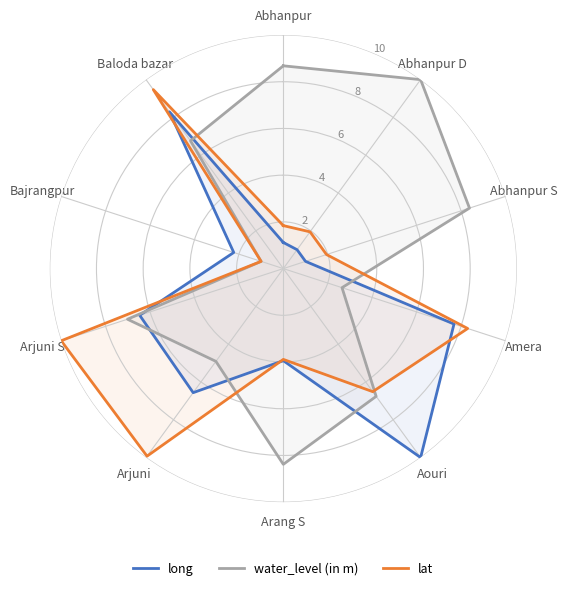

Rank the series by their average value, from lowest to highest.

long, lat, water_level (in m)